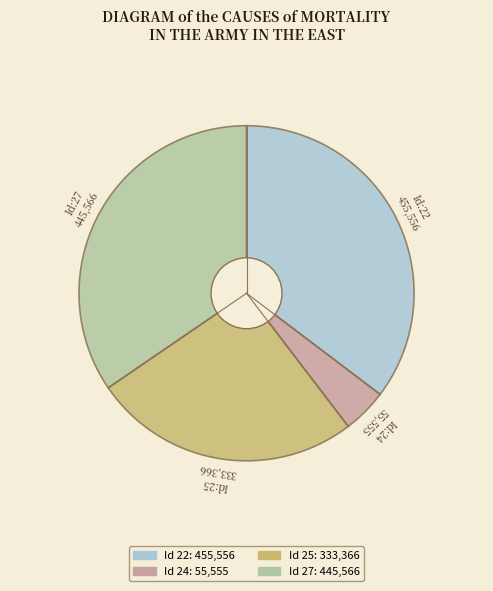

Between 25 and 24, which is larger?

25